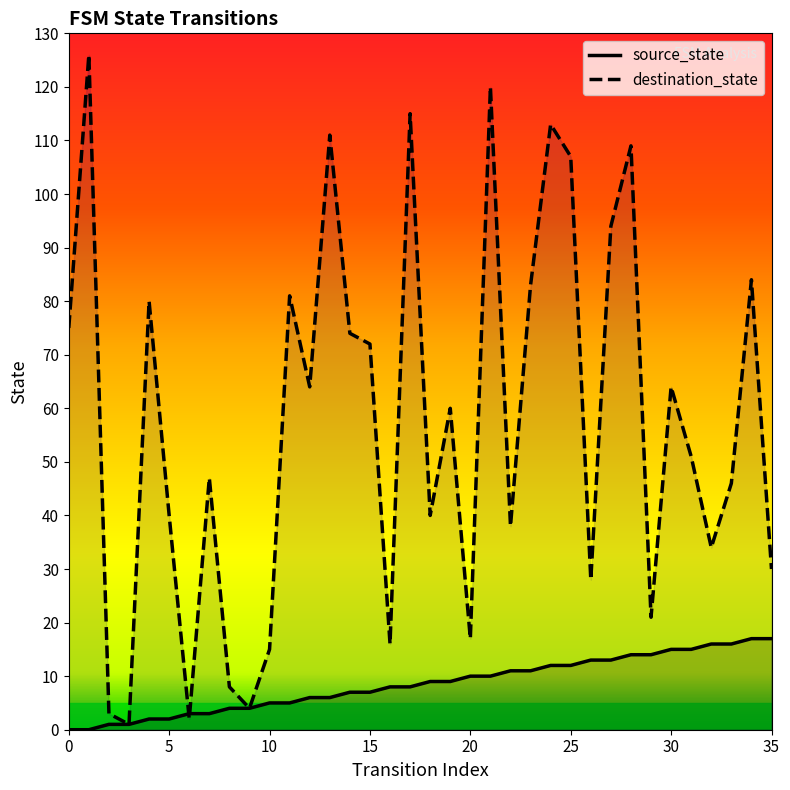

Which series changed the most between 9 and 11?

destination_state